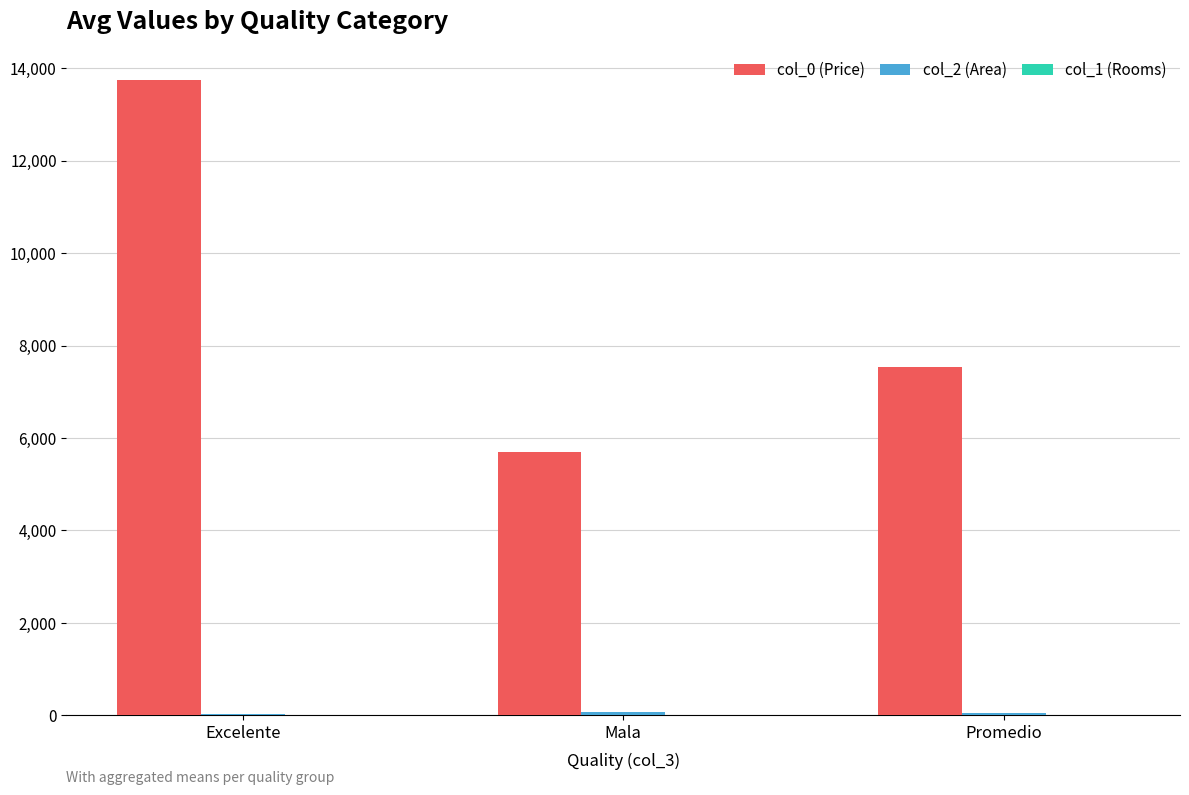

What is the sum of all col_0 (Price) values?

26989.0